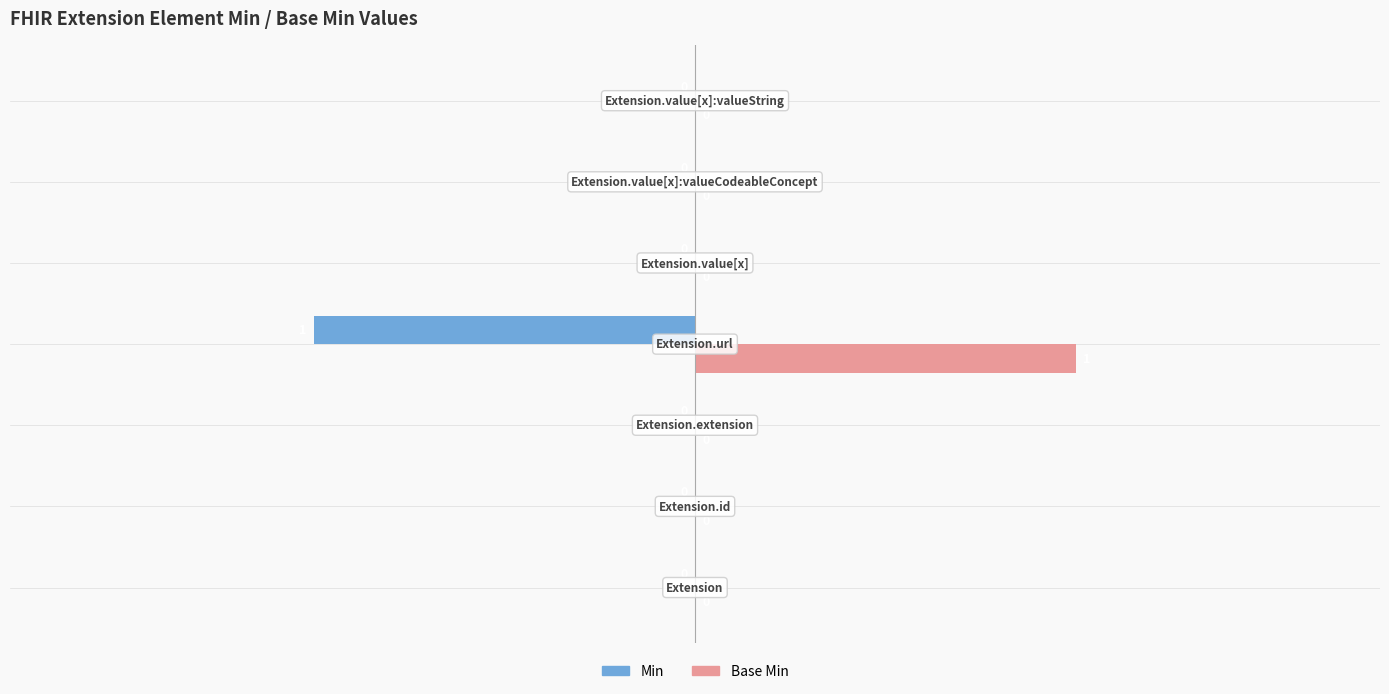

Which series has the largest total across all categories?

Base Min